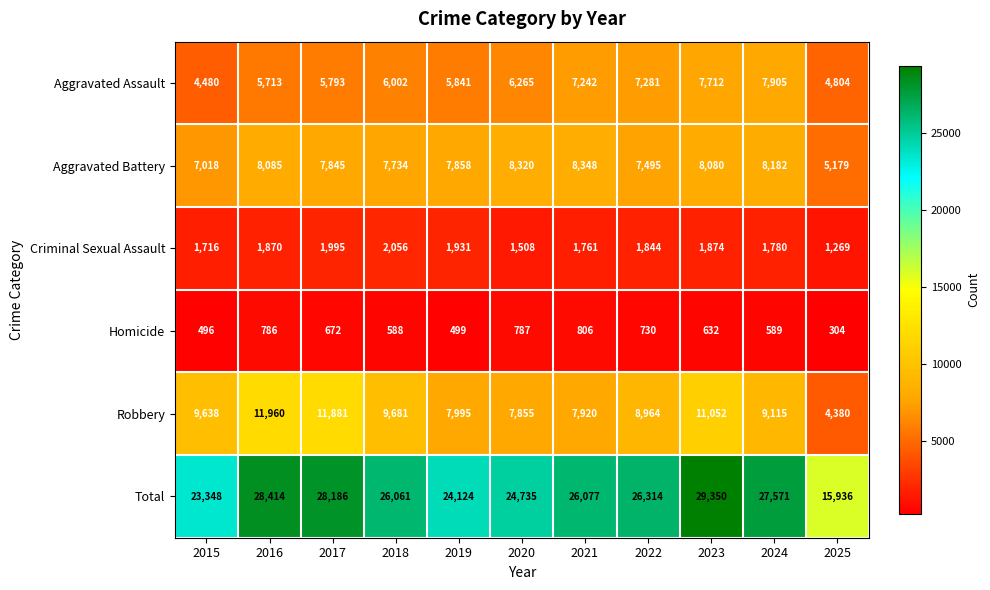

The value of Aggravated Assault at 2024 is 7905. True or false?

True